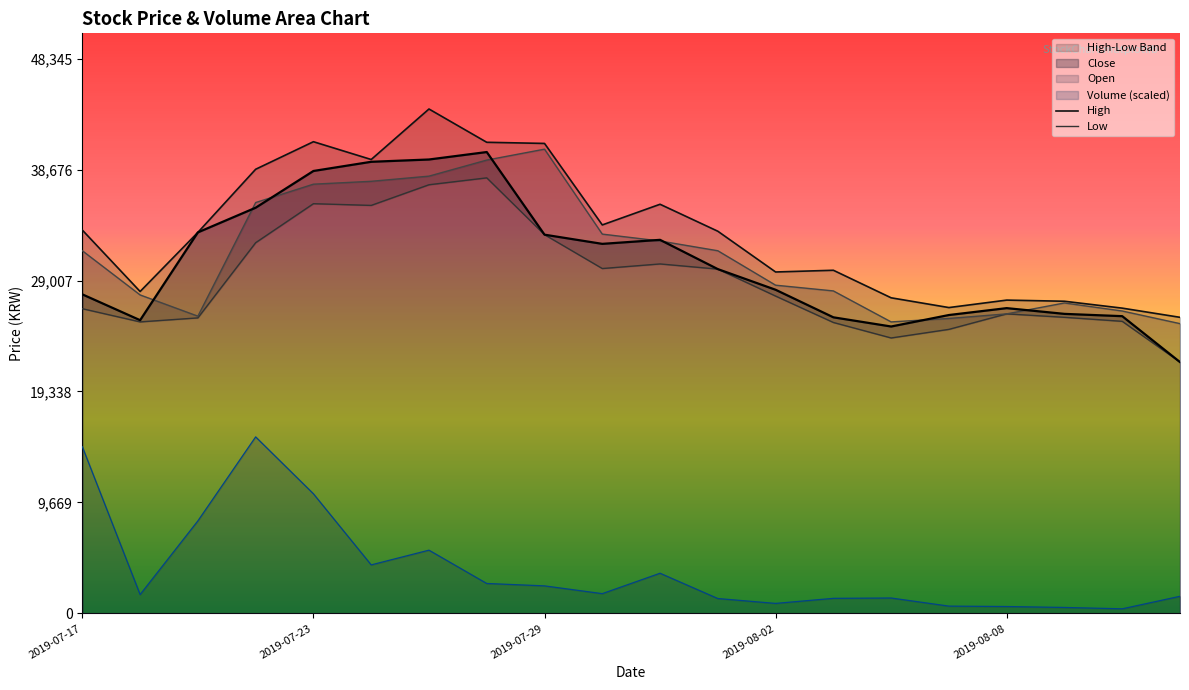

True or false: Close and Volume (scaled) intersect in this chart.

False